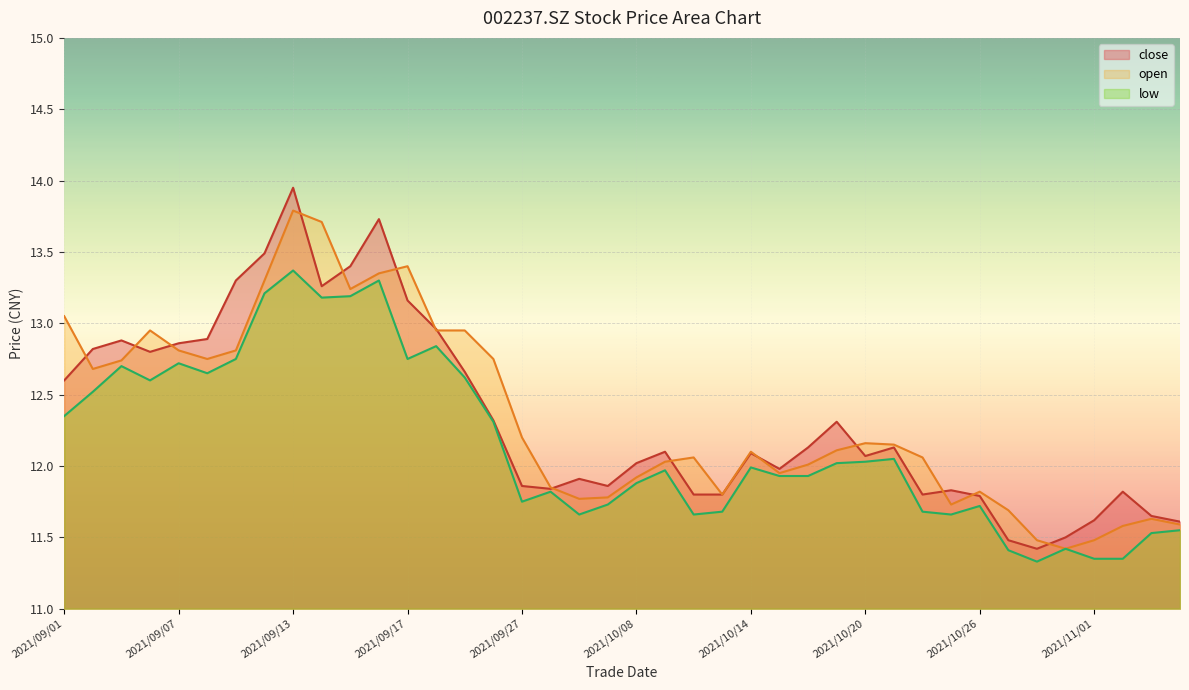

What is the value of the close point at the 22nd from the left?

12.1